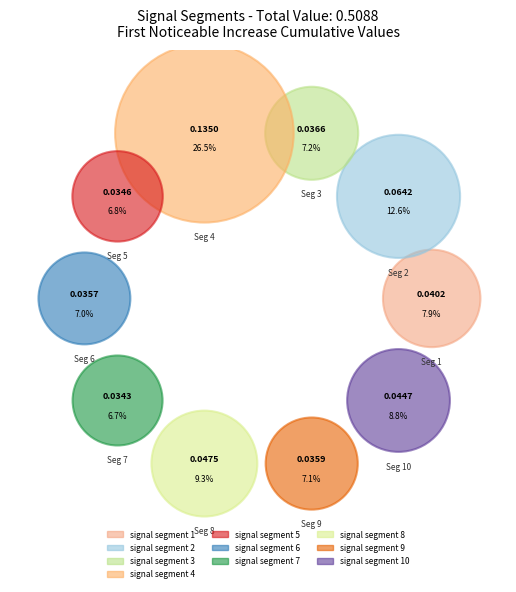

What is the total percentage of signal segment 1 and signal segment 5?

14.7%